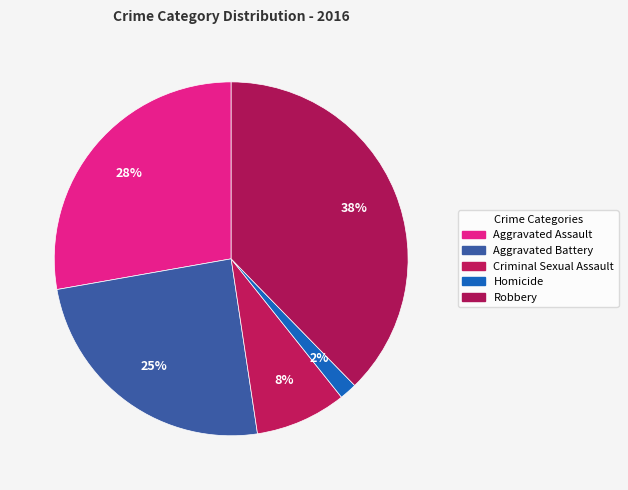

Which slice is the smallest?

Homicide